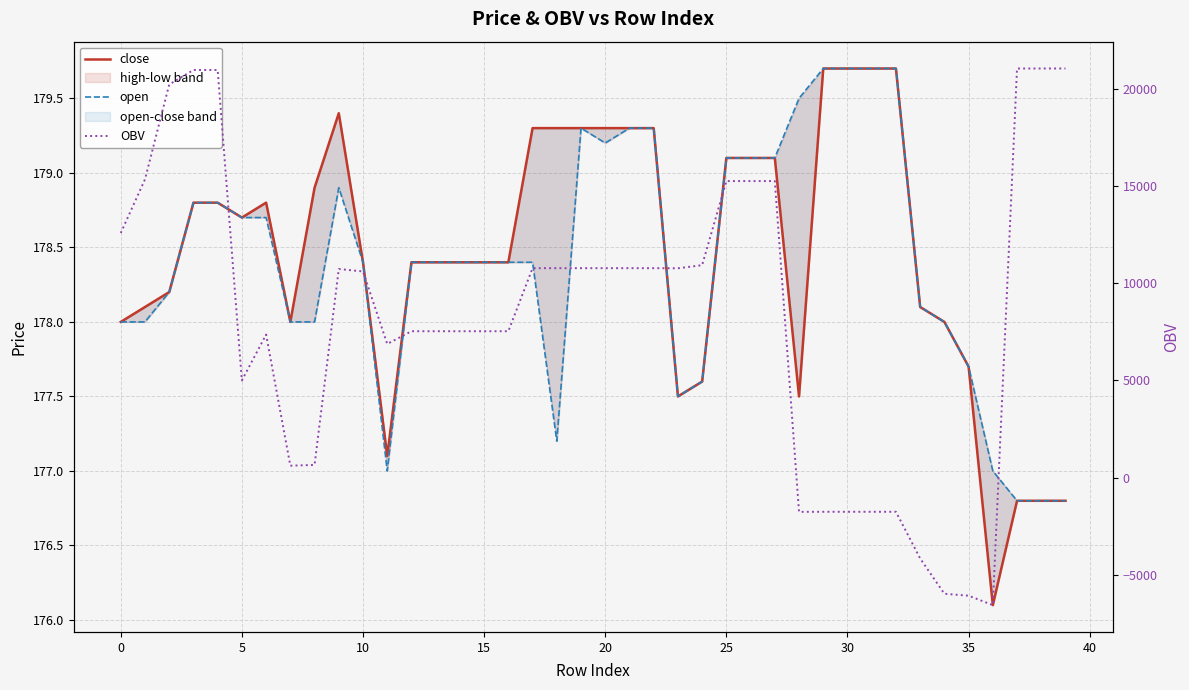

Which category has the highest value in the close series?

29